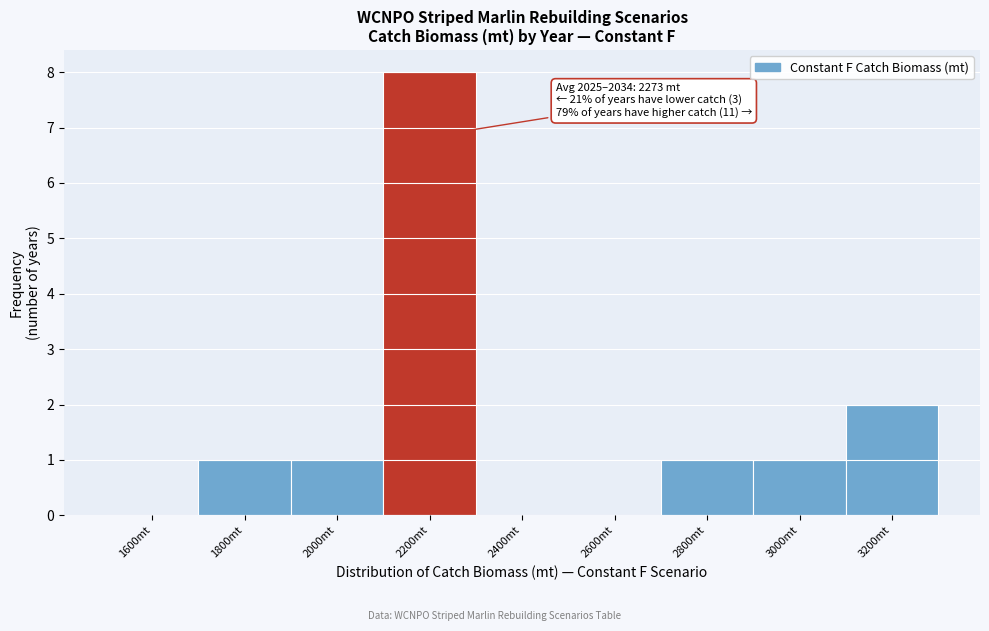

Reading left to right, list all the values displayed in this chart.

1600mt=0	1800mt=1	2000mt=1	2200mt=8	2400mt=0	2600mt=0	2800mt=1	3000mt=1	3200mt=2